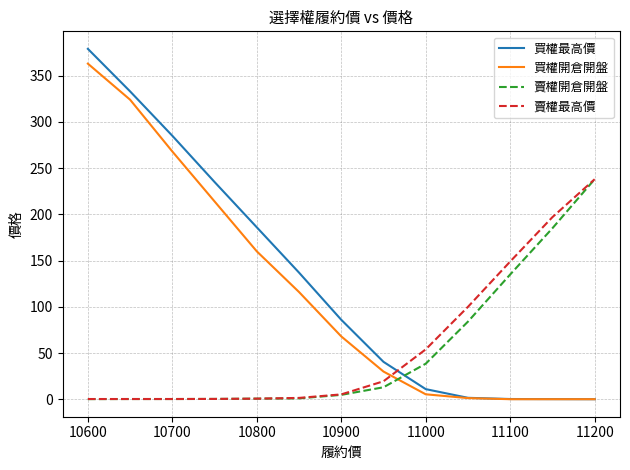

Which series has the largest range (max minus min)?

買權最高價